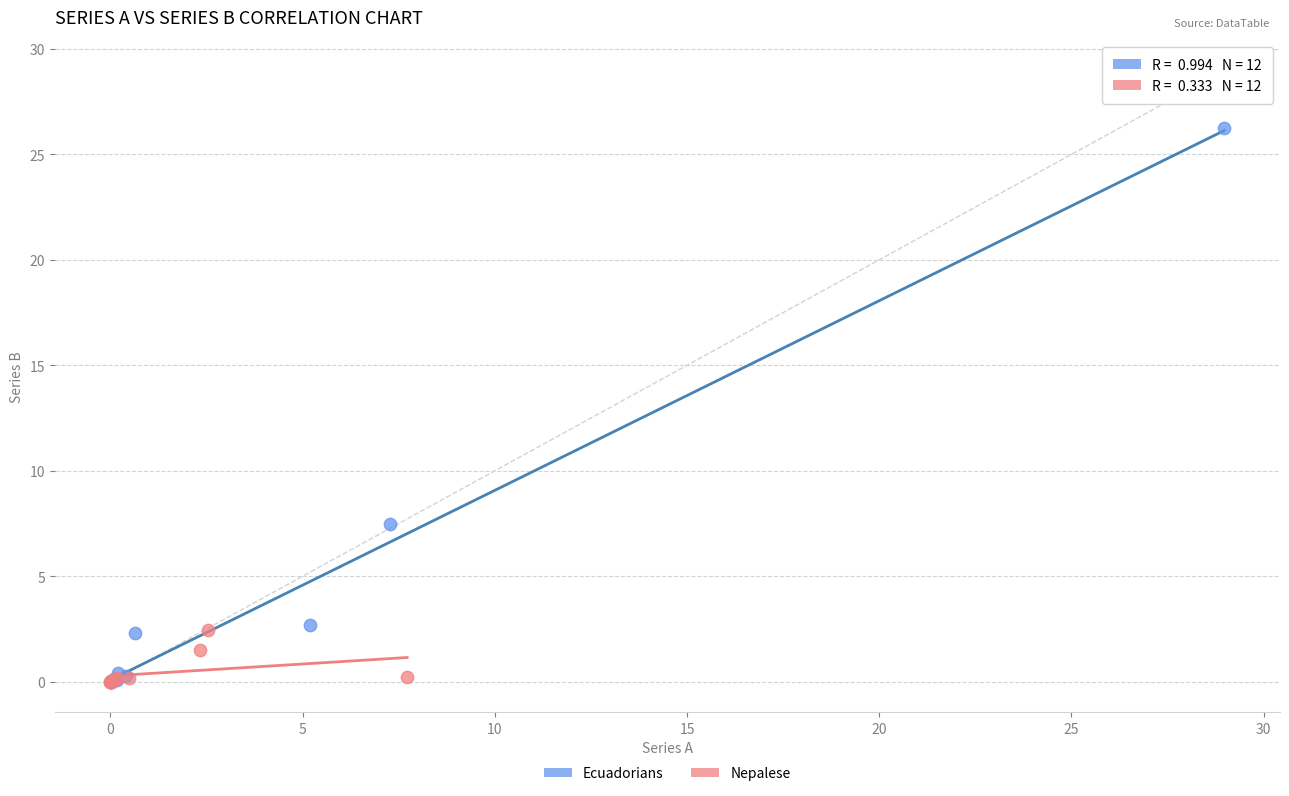

Which series contains the highest Y value?

Ecuadorians